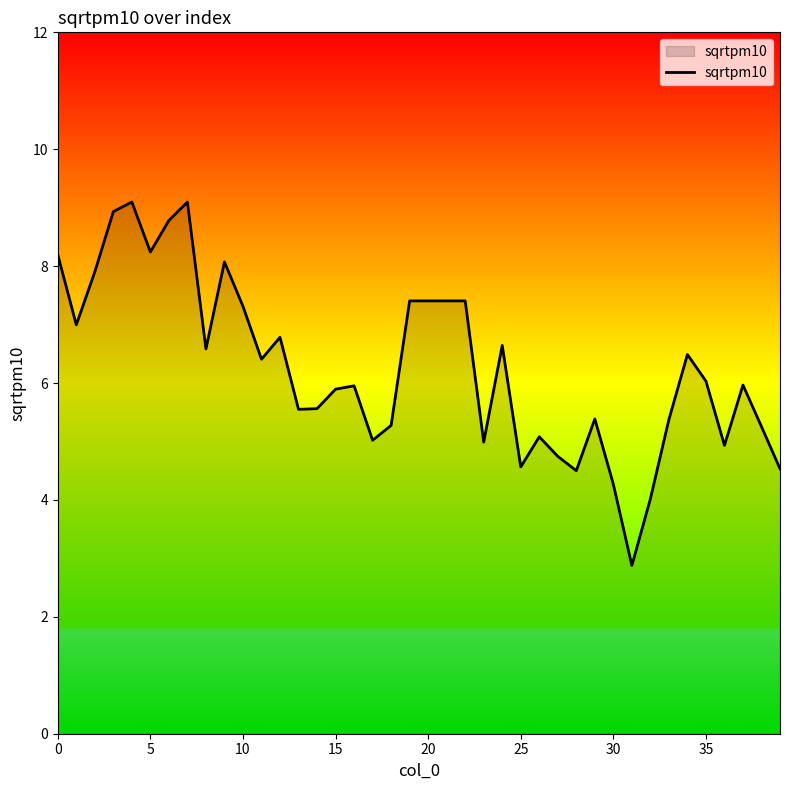

What is the difference between the maximum and minimum values?

6.2